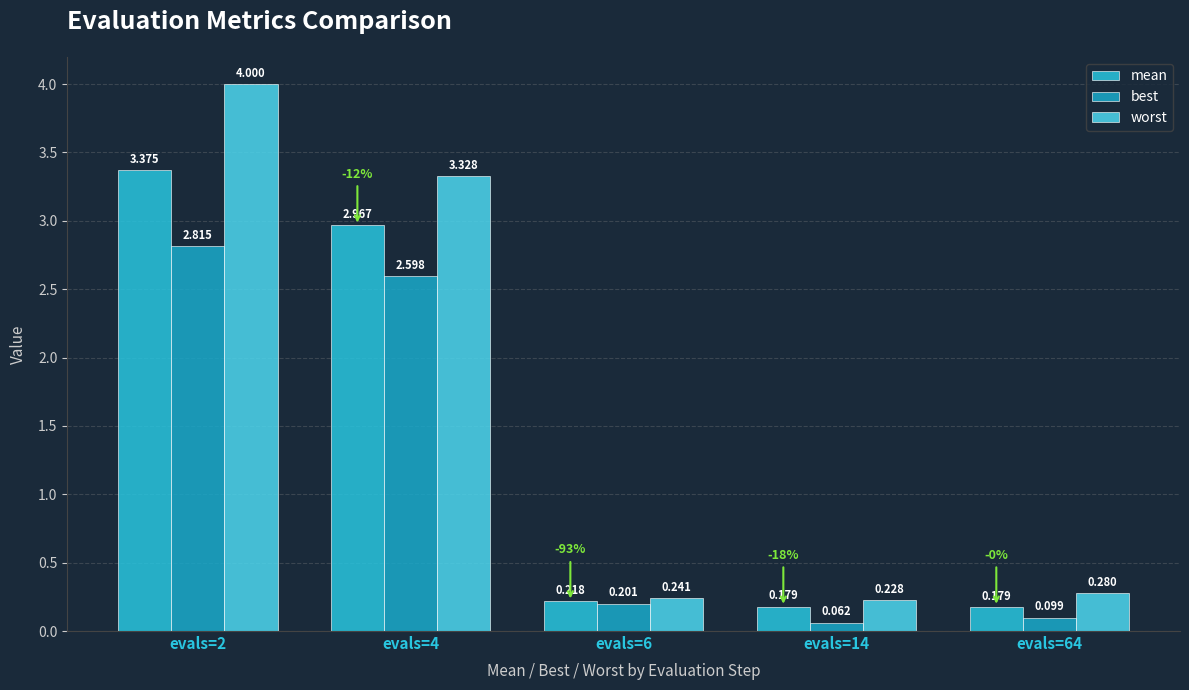

At evals=4, list the series in order from largest to smallest.

worst, mean, best